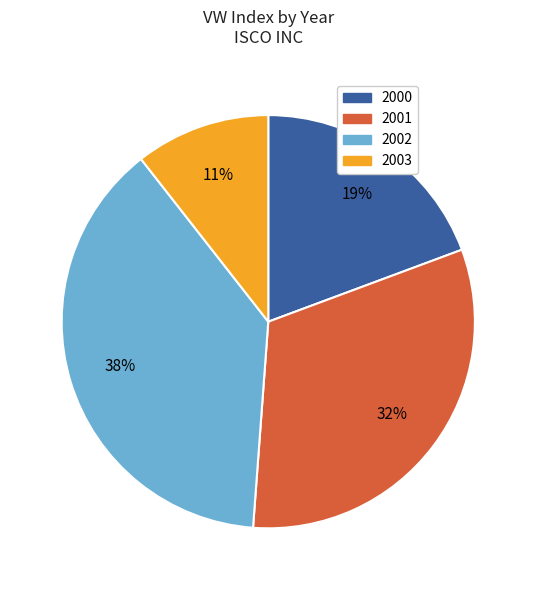

Is there any slice that represents more than half of the pie?

No